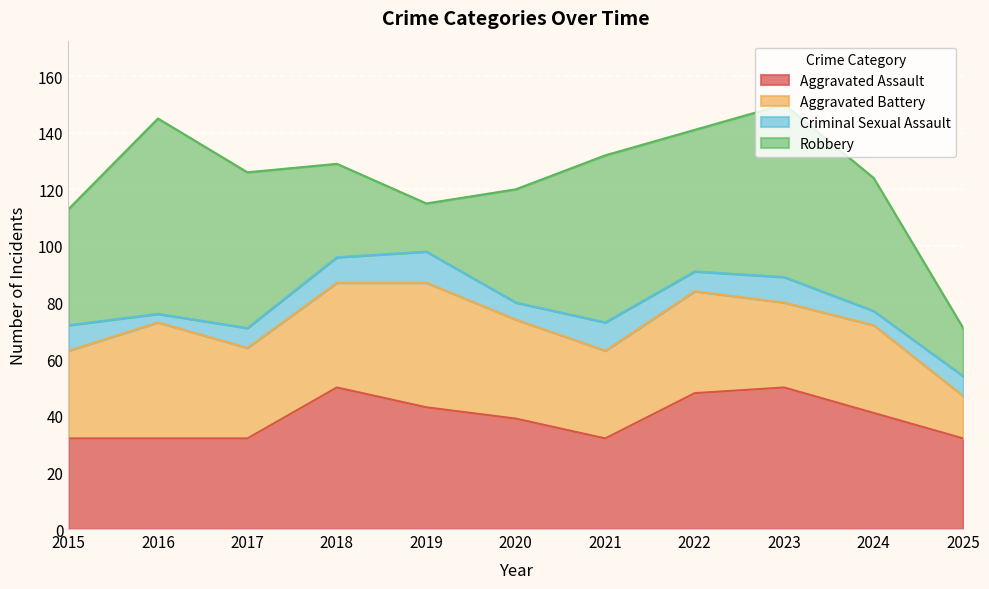

How many lines are shown in the chart?

4